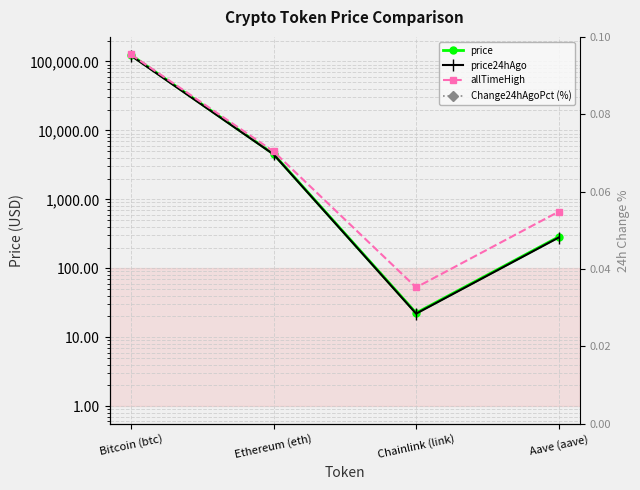

Which category has the lowest value in the price series?

Chainlink (link)